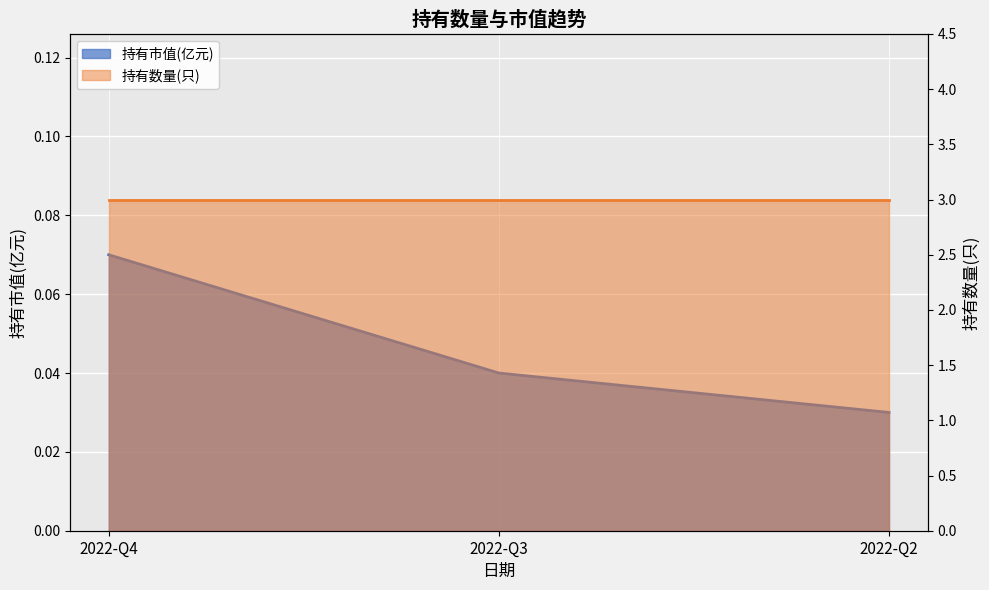

The chart shows a value of 0.0 at 2022-Q2. True or false?

True